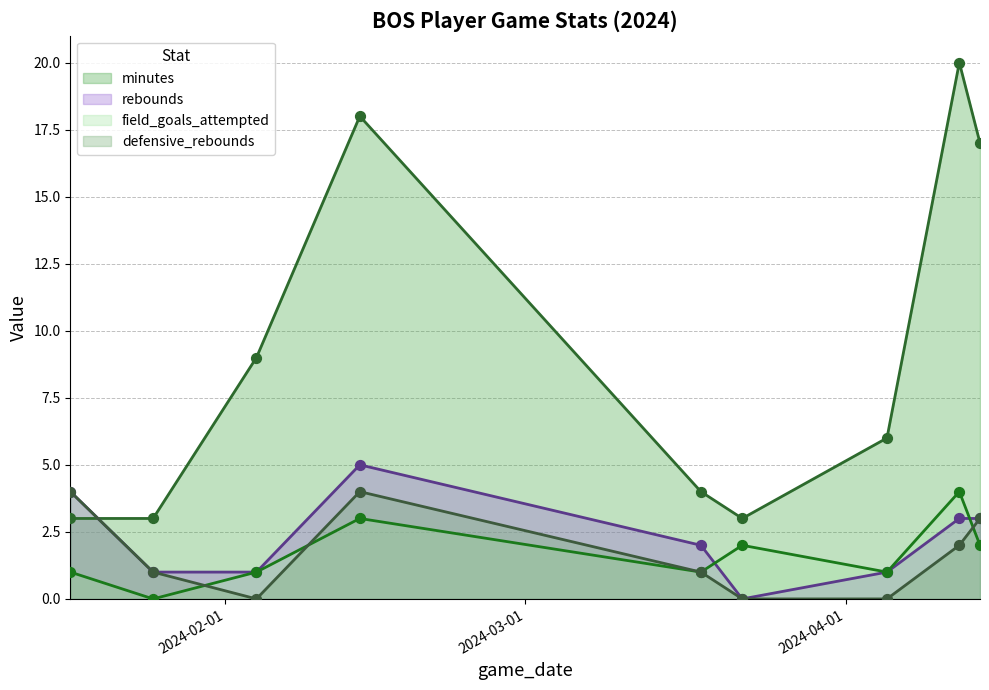

Which series has the largest total across all categories?

minutes